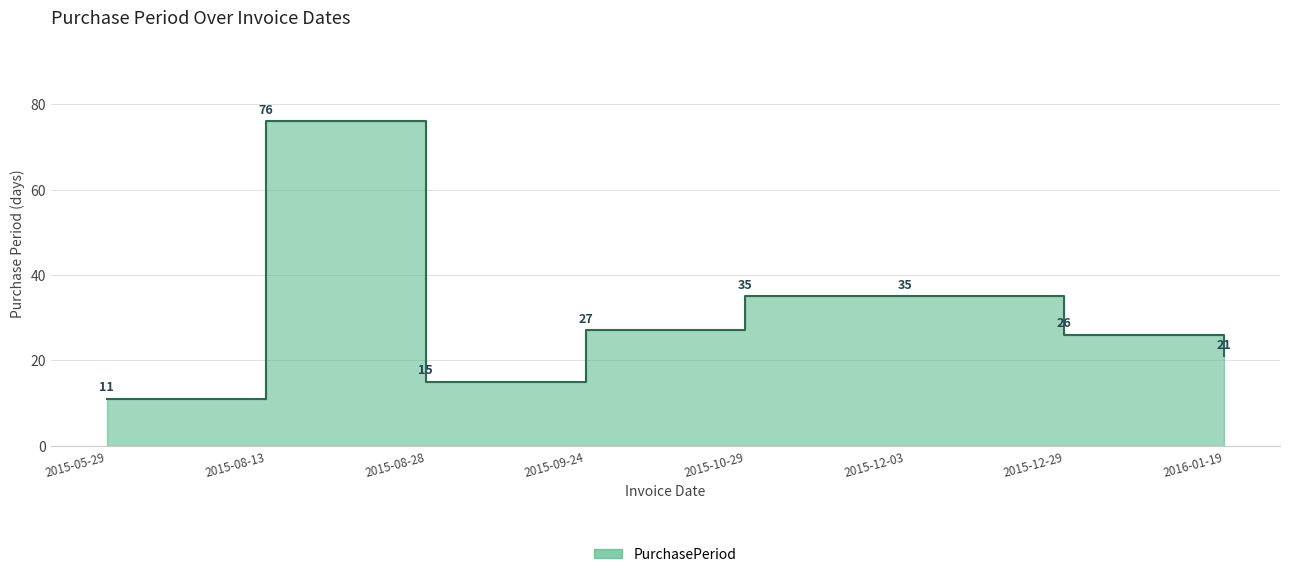

What position from the right is 2015-10-29?

4